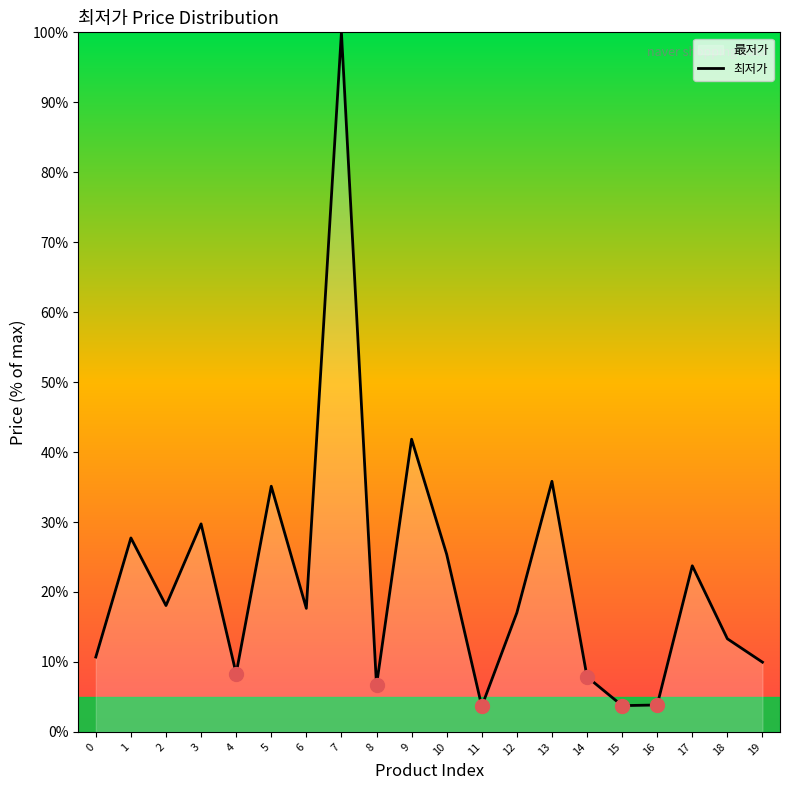

How many interior local valleys (lower than both neighbors) does the data have?

6